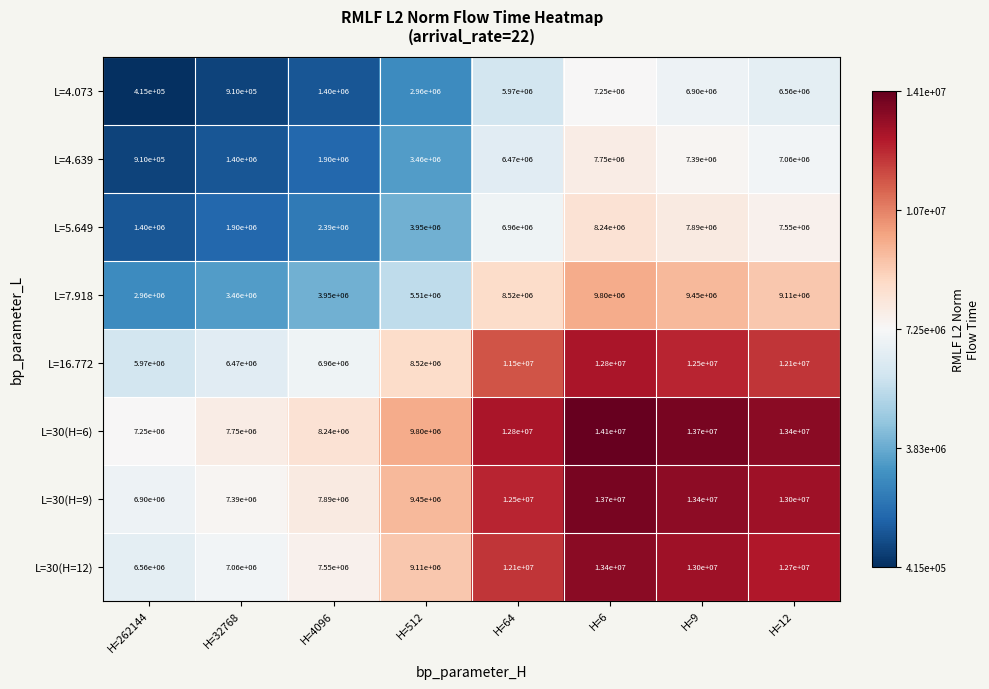

Which series has the largest total across all categories?

L=30(H=6)